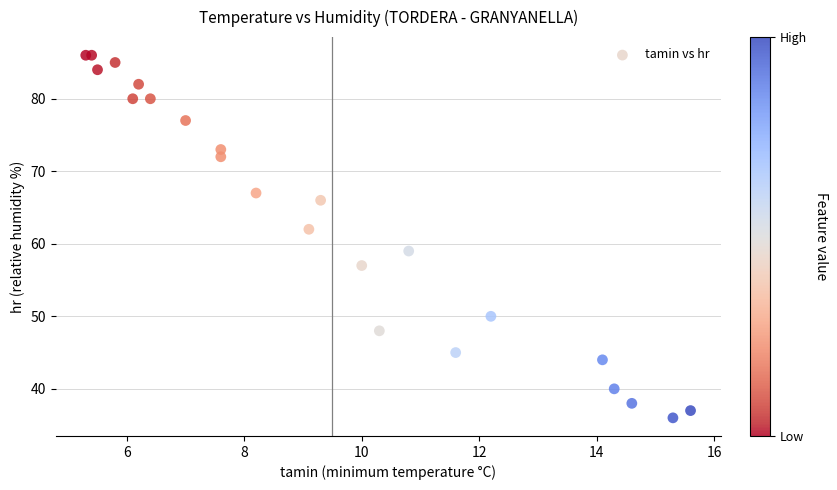

What Y value in the scatter plot is closest to 61?

62